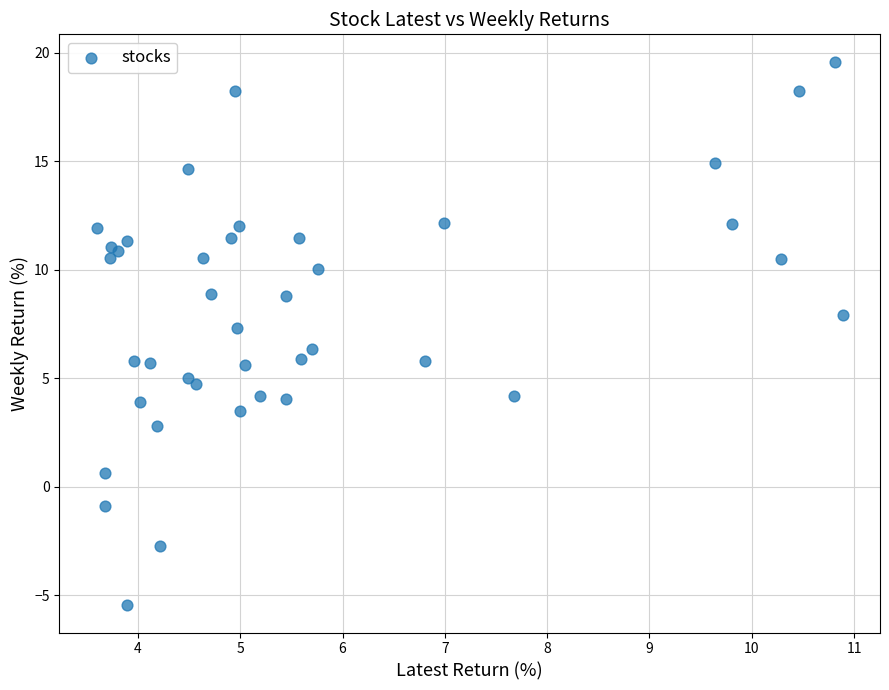

What Y value in the scatter plot is closest to 7?

7.3